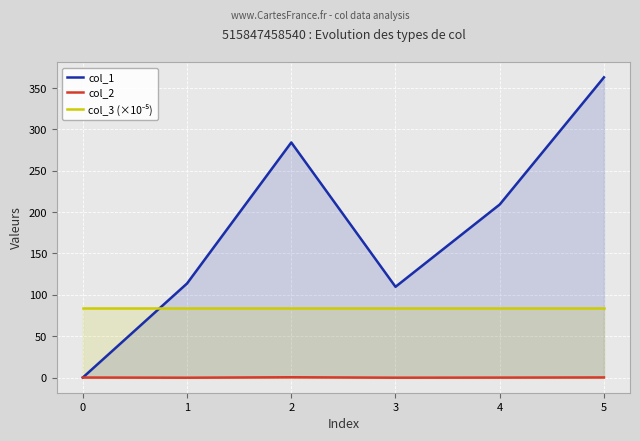

What is the minimum value for col_3 (×10⁻⁵)?

83.9